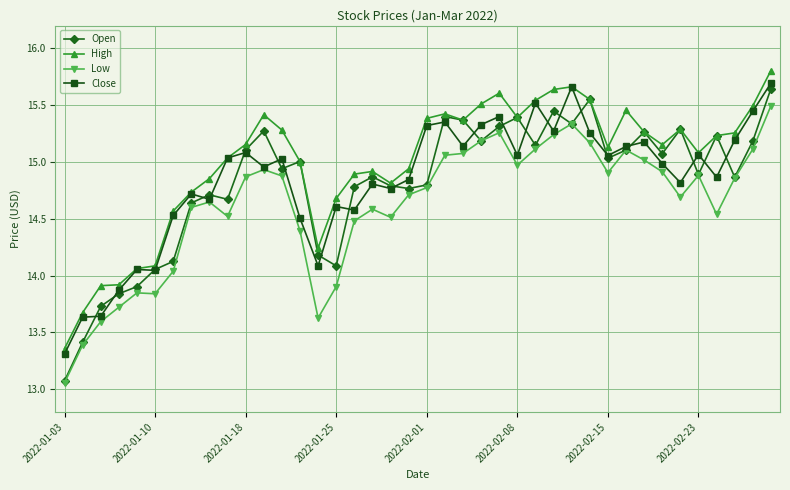

True or false: Low and High cross at least once.

False